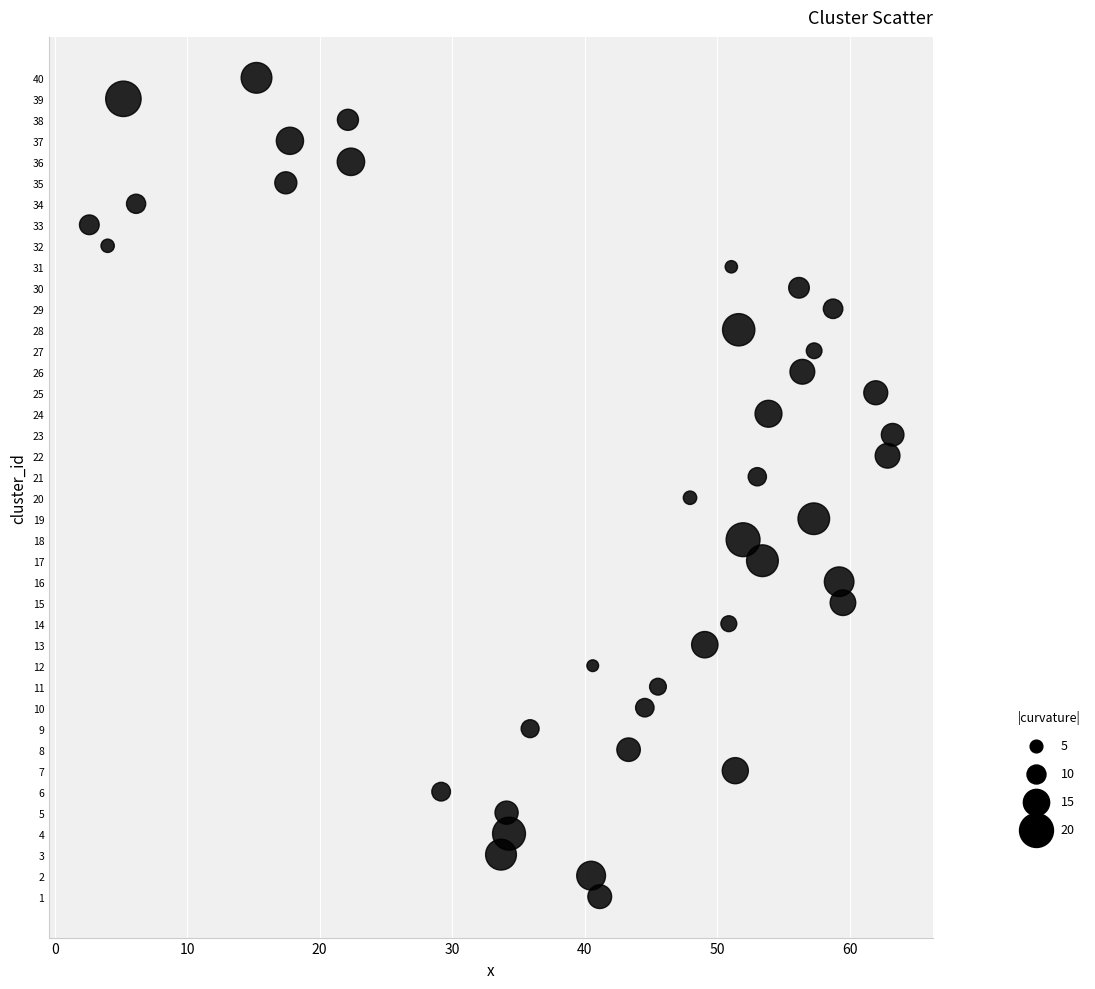

How many data points are displayed?

40